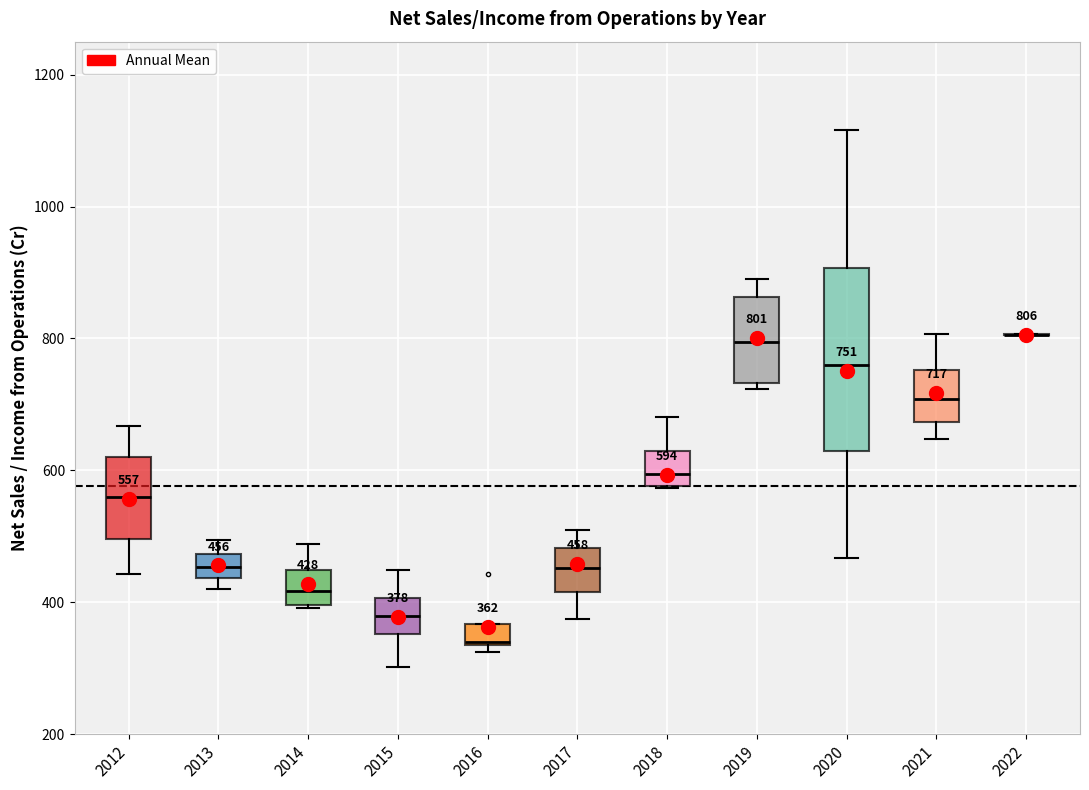

Which box is the tallest, from its lower edge to its upper edge?

2020